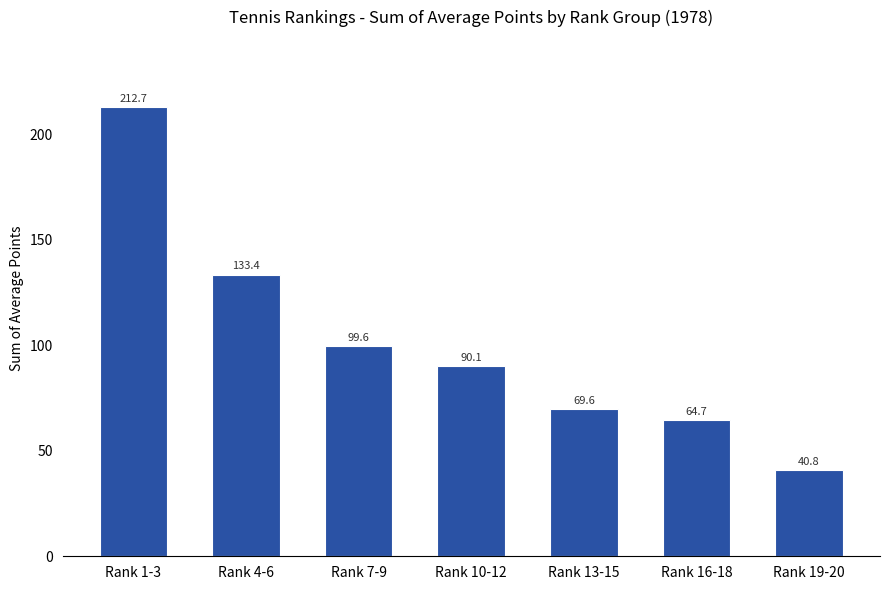

What is the value of the 7th bar from the left?

40.8